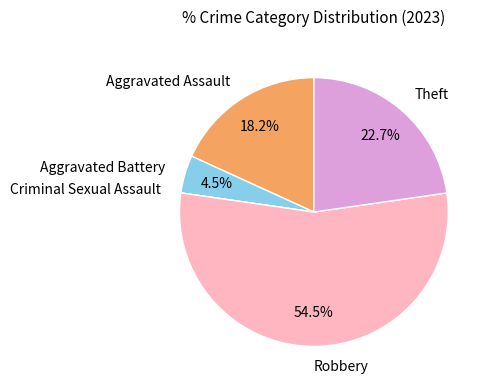

What percentage is NOT represented by Aggravated Assault?

81.8%